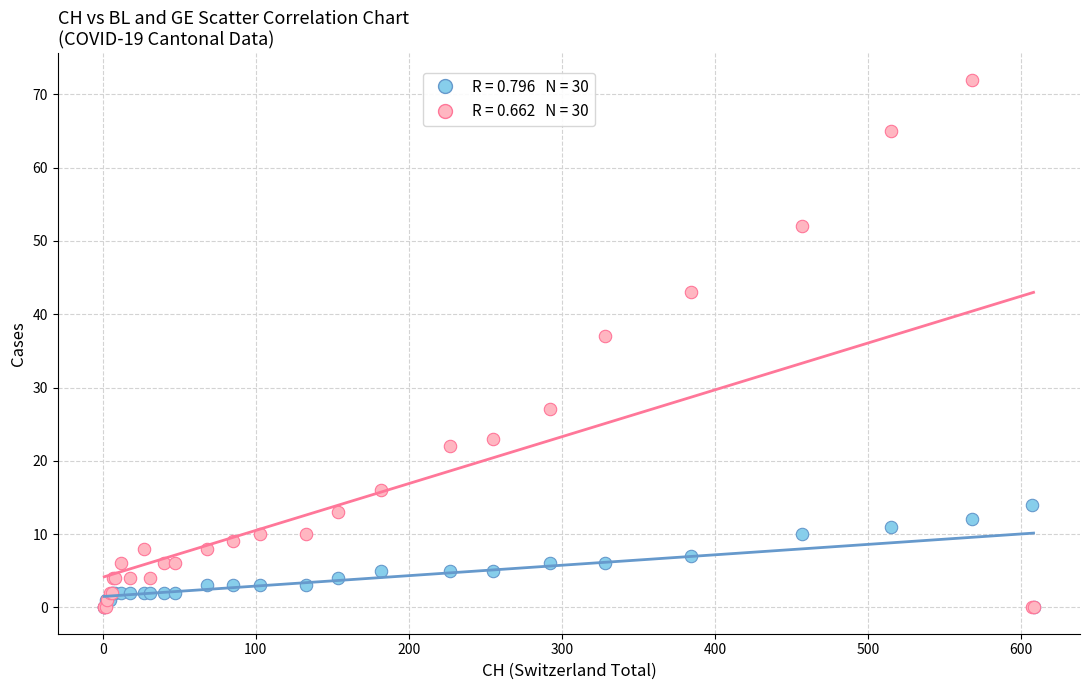

Across all series, what Y value is closest to 36?

37